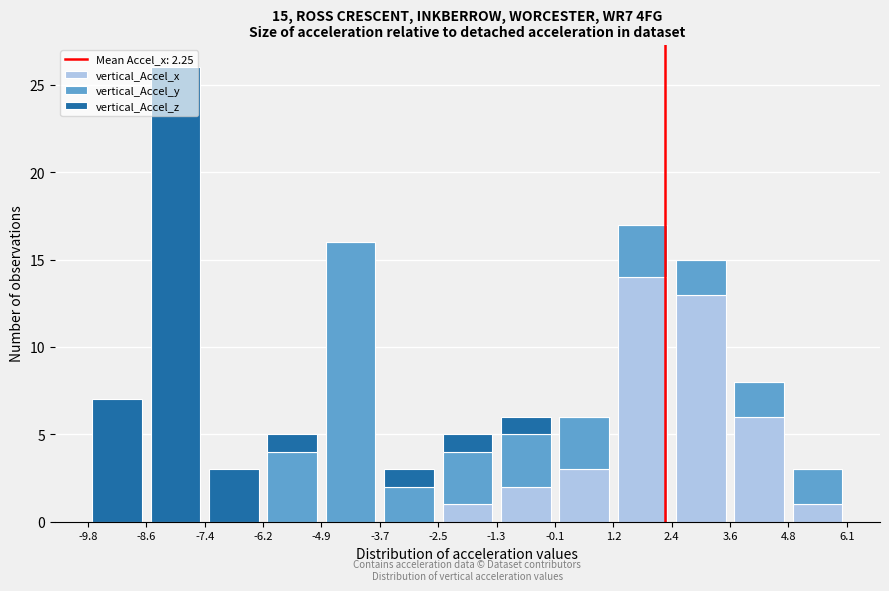

Reading left to right, list every stacked bar in this chart as the range it spans on the x-axis followed by its total height. The values are not printed on the chart, so give them approximately, as read against the axis.

-9.8 to -8.6: 7
-8.6 to -7.4: 26
-7.4 to -6.2: 3
-6.2 to -4.9: 5
-4.9 to -3.7: 16
-3.7 to -2.5: 3
-2.5 to -1.3: 5
-1.3 to -0.1: 6
-0.1 to 1.2: 6
1.2 to 2.4: 17
2.4 to 3.6: 15
3.6 to 4.8: 8
4.8 to 6.1: 3